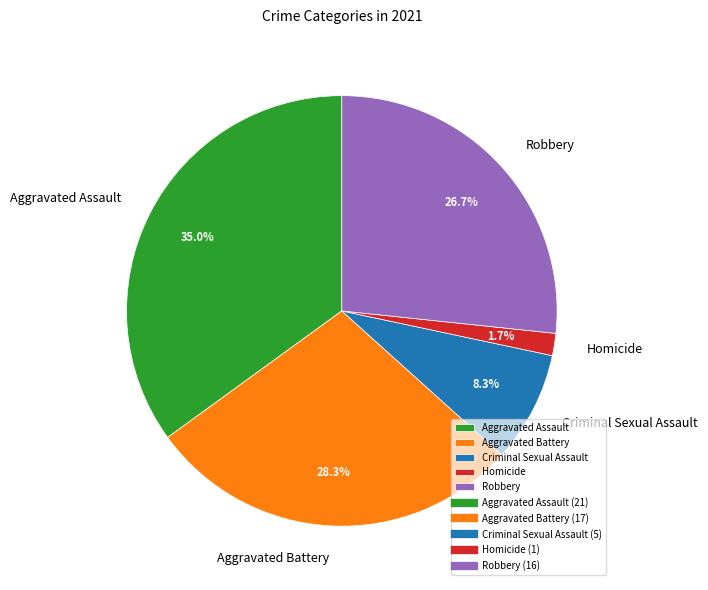

To the nearest percent, what portion does Aggravated Assault represent?

35%